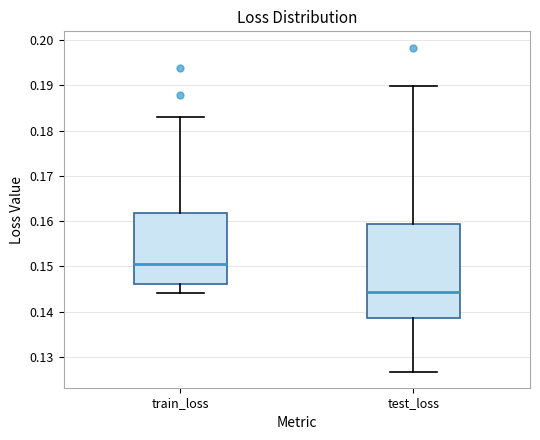

Reading left to right, transcribe this box plot: for each box, give where its median line is, the range the box spans, and where its two whiskers end, as read against the y-axis. The values are not printed on the chart, so give them approximately, as read against the axis.

train_loss: median 0.151, box 0.146 to 0.162, whiskers 0.144 to 0.183
test_loss: median 0.144, box 0.139 to 0.159, whiskers 0.127 to 0.190